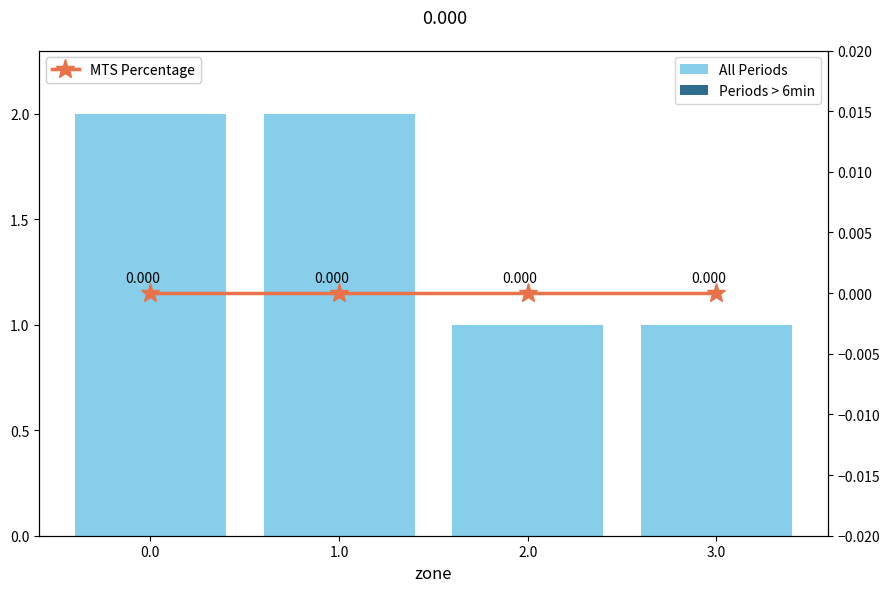

Reading left to right, transcribe all the data shown in this chart.

All Periods: 0.0=2	1.0=2	2.0=1	3.0=1
Periods > 6min: 0.0=0	1.0=0	2.0=0	3.0=0
MTS Percentage: 0.0=0	1.0=0	2.0=0	3.0=0